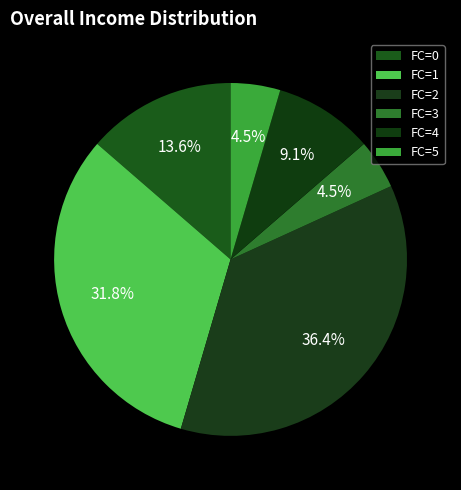

To the nearest percent, what is the difference between the FC=0 and FC=4 slice percentages?

5%